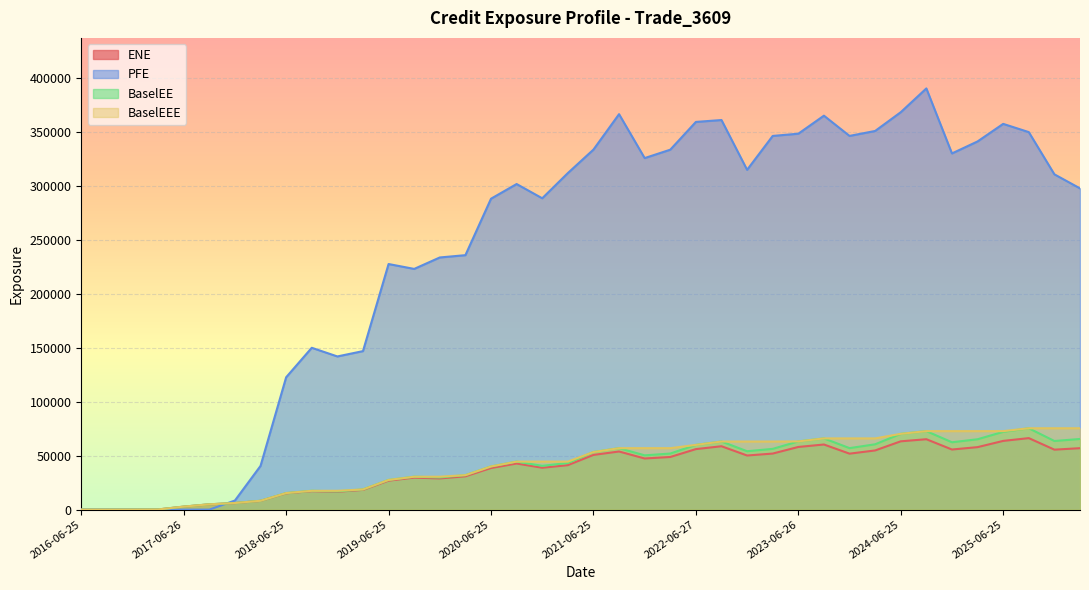

Where is PFE nearest to the value 195166?

2019-09-25